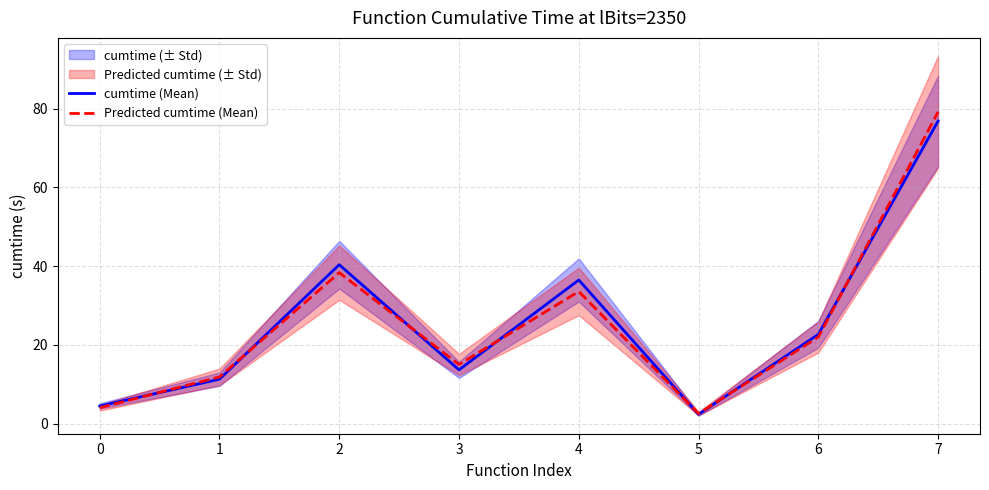

What is the difference between the second highest and second lowest values in the Predicted cumtime (Mean) series?

34.3